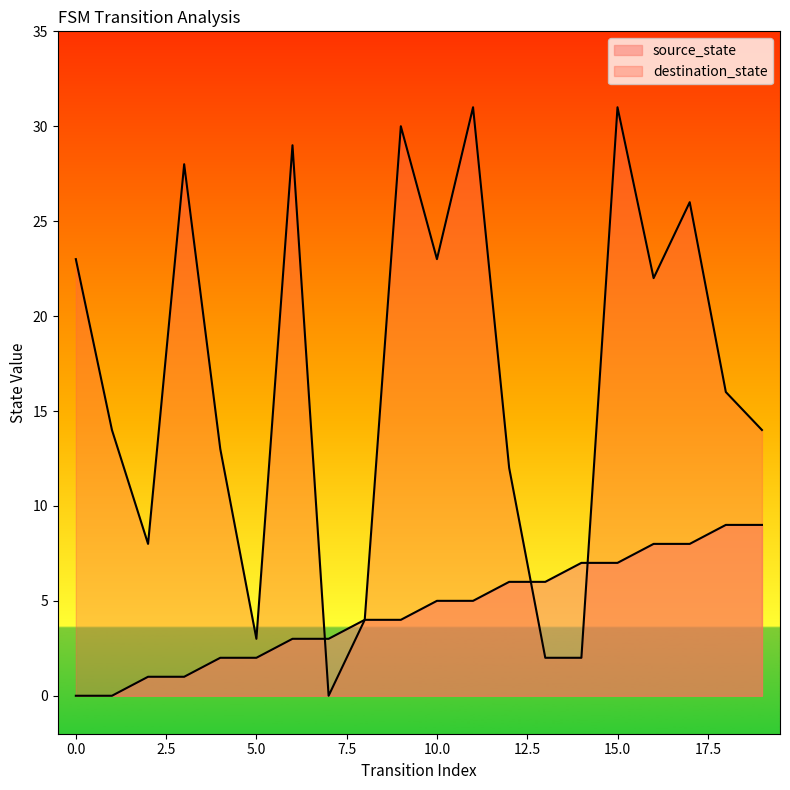

Is the value of source_state at 15 greater than the value of destination_state at 13?

Yes